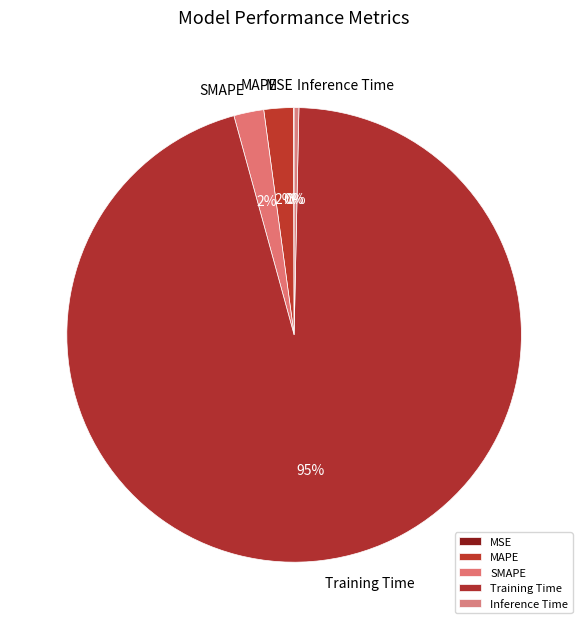

To the nearest percent, what is the average slice percentage?

20%